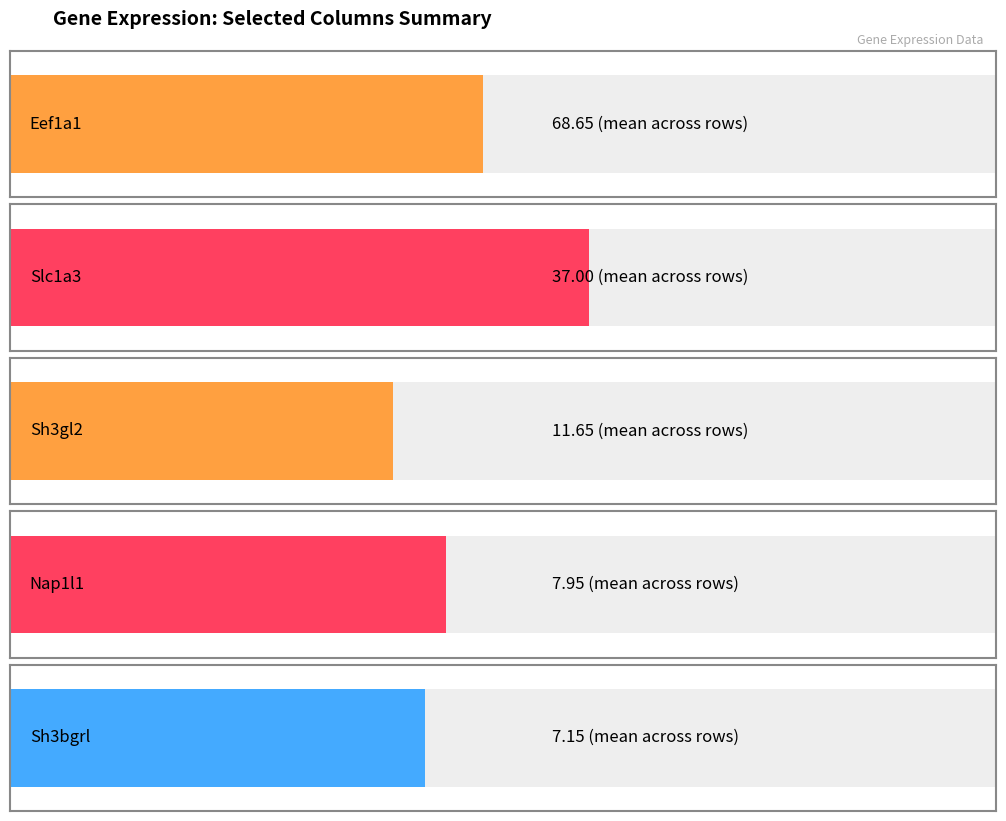

How many bars are there in each group?

5